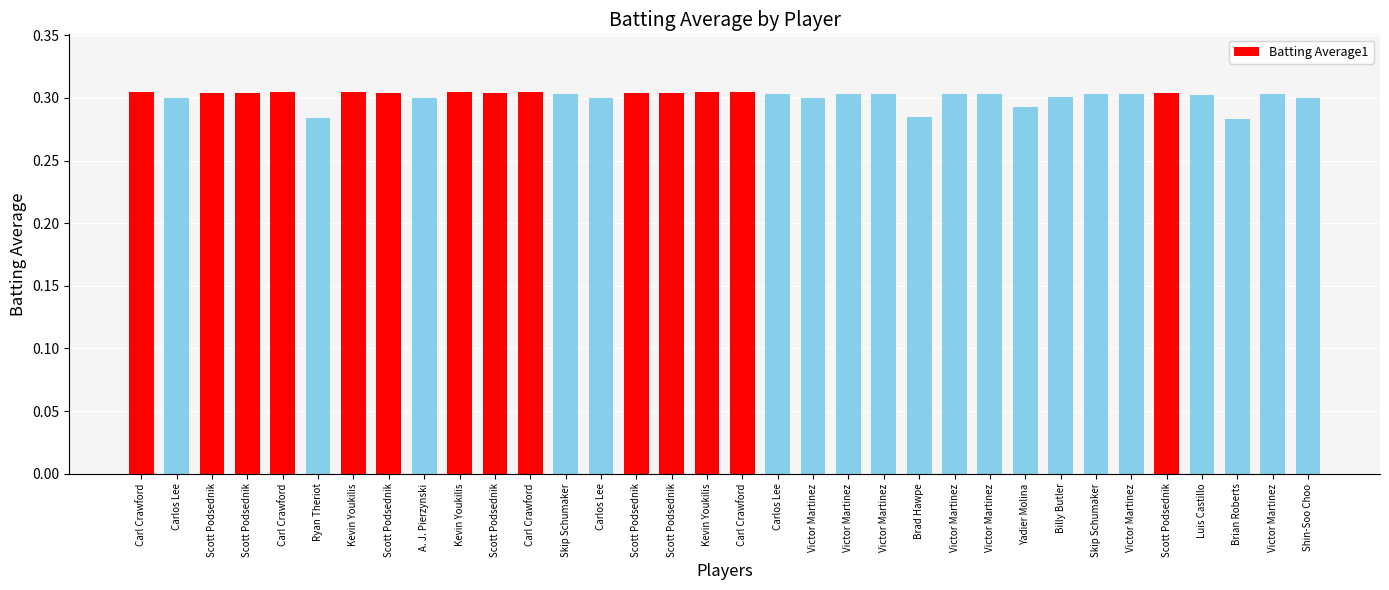

How many series are shown in this chart?

1